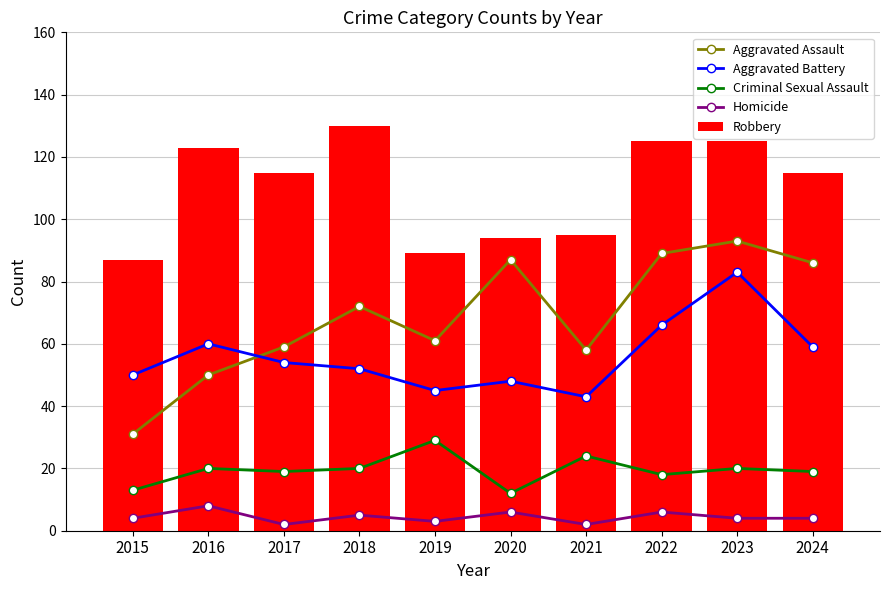

At which label does Aggravated Assault first exceed 72?

2020